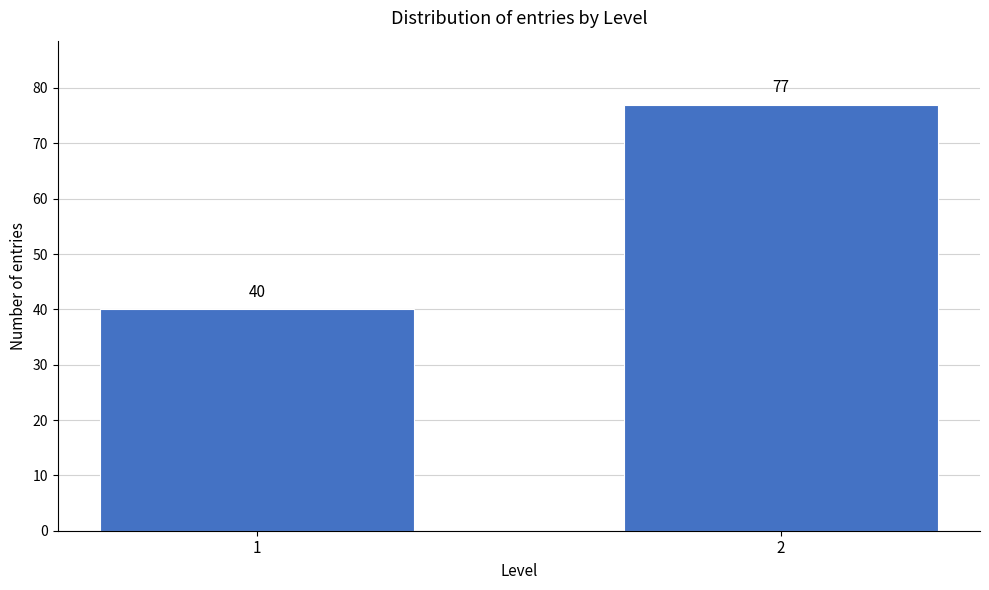

Reading left to right, what are all the values shown in this chart?

1=40	2=77